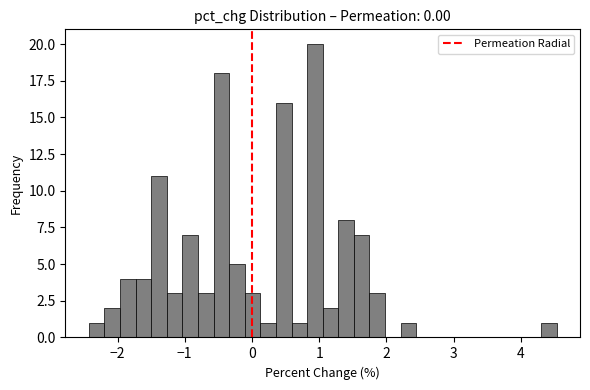

Read against the x-axis, roughly where is the centre of the tallest bar?

0.9